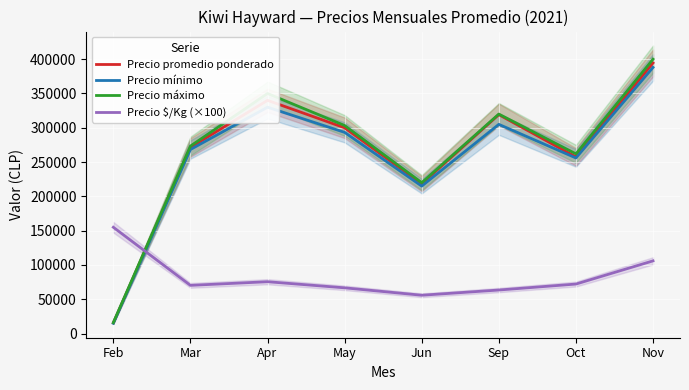

At which label does Precio máximo reach its minimum?

Feb